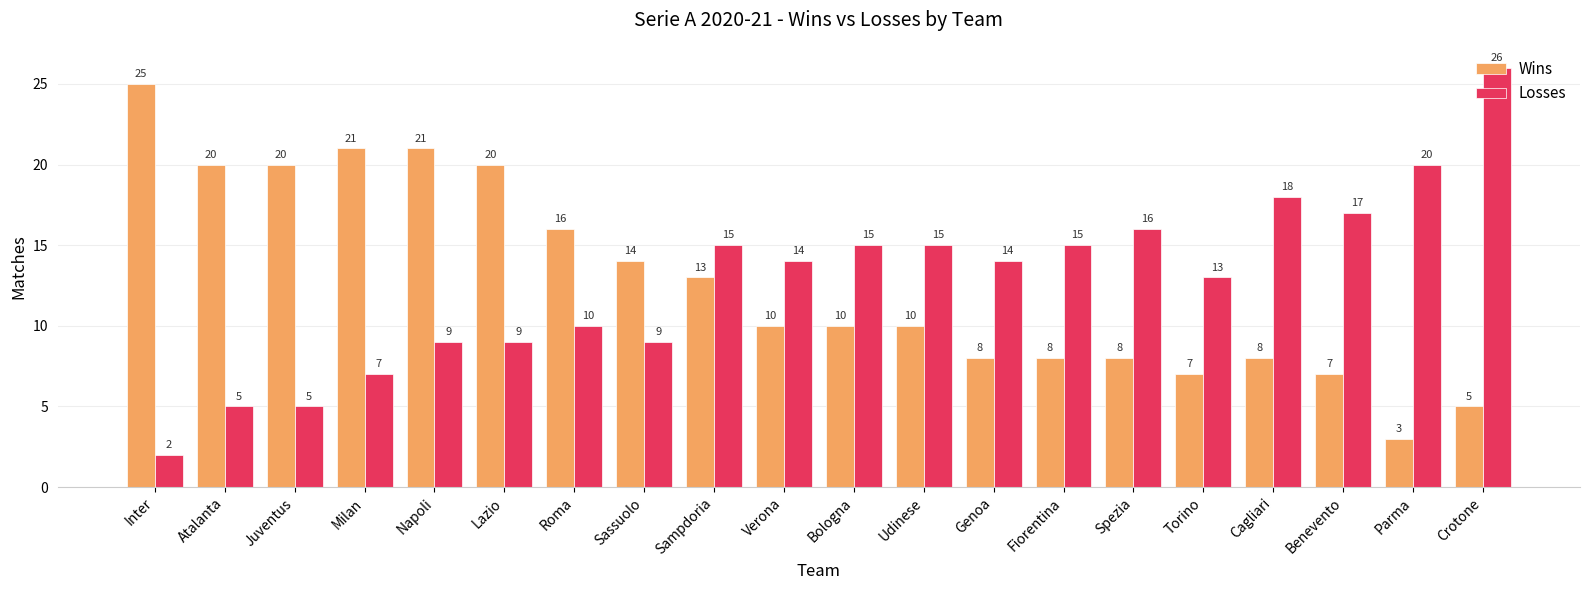

At Parma, list the series in order from largest to smallest.

Losses, Wins